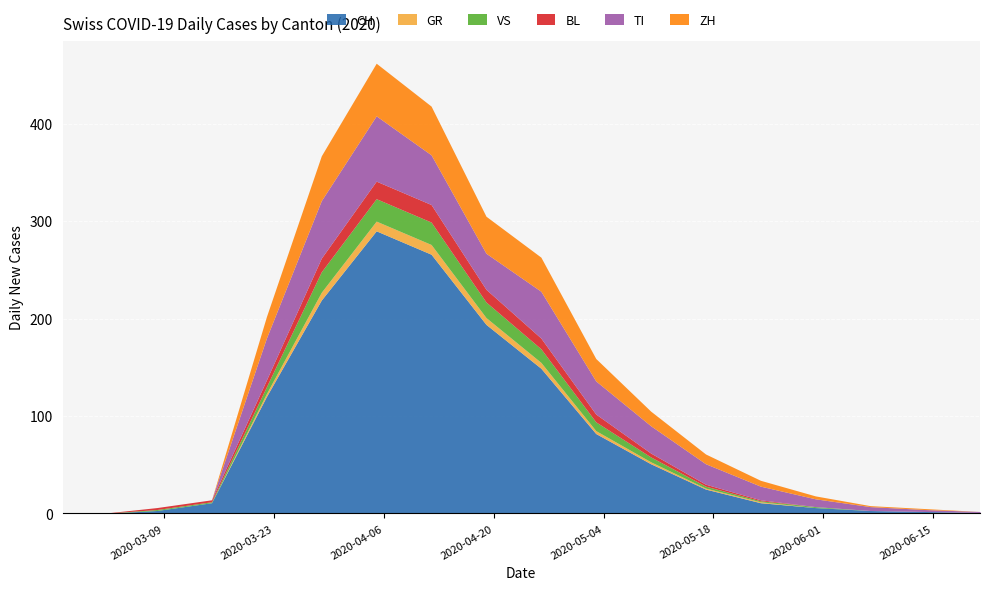

How many intersections are there between VS and ZH?

1